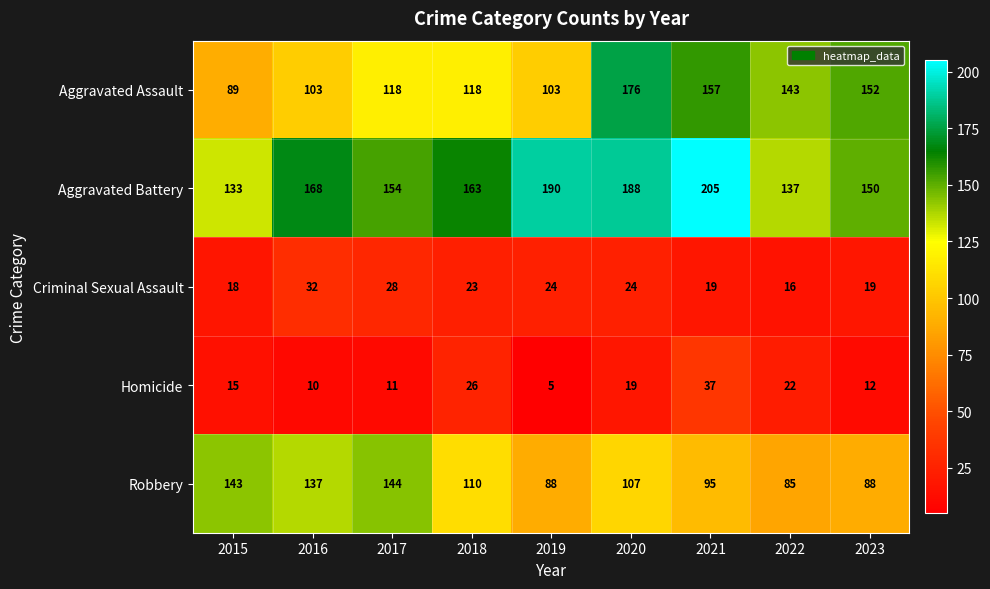

At how many categories does at least one series exceed 189?

2